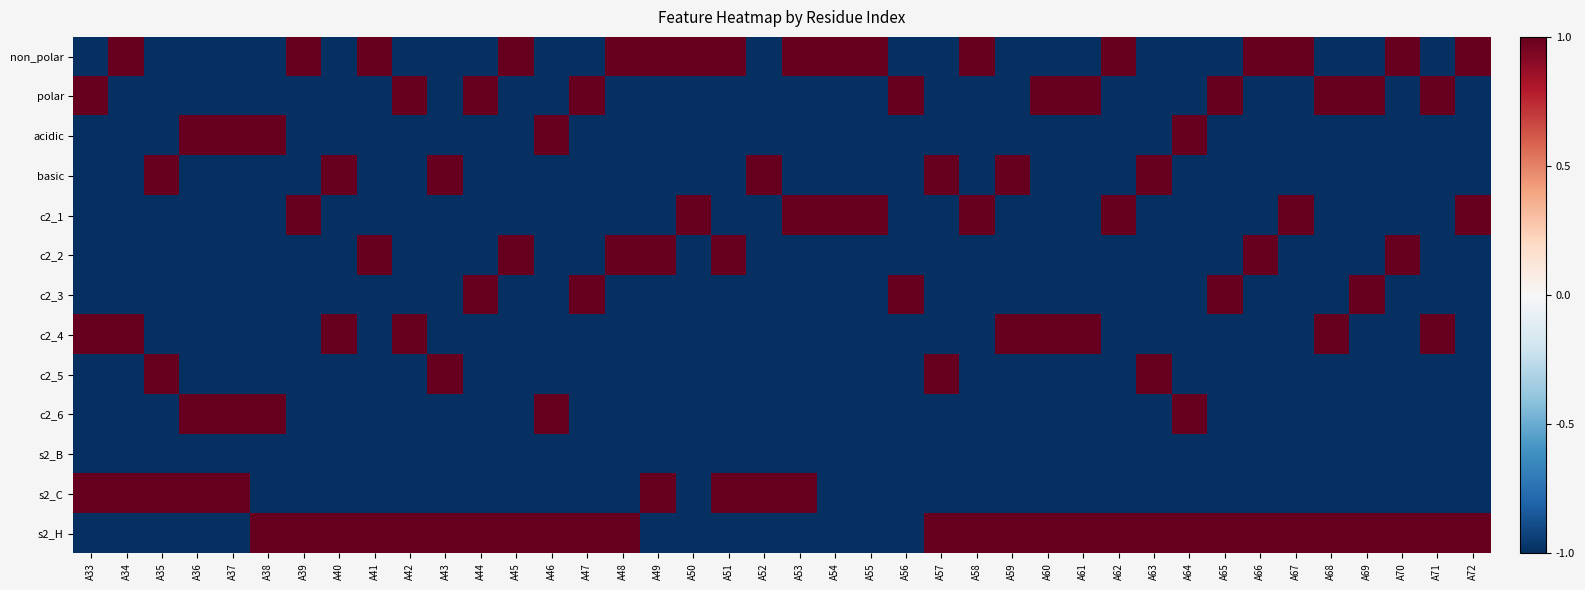

What is the difference between the highest and lowest values at A55?

2